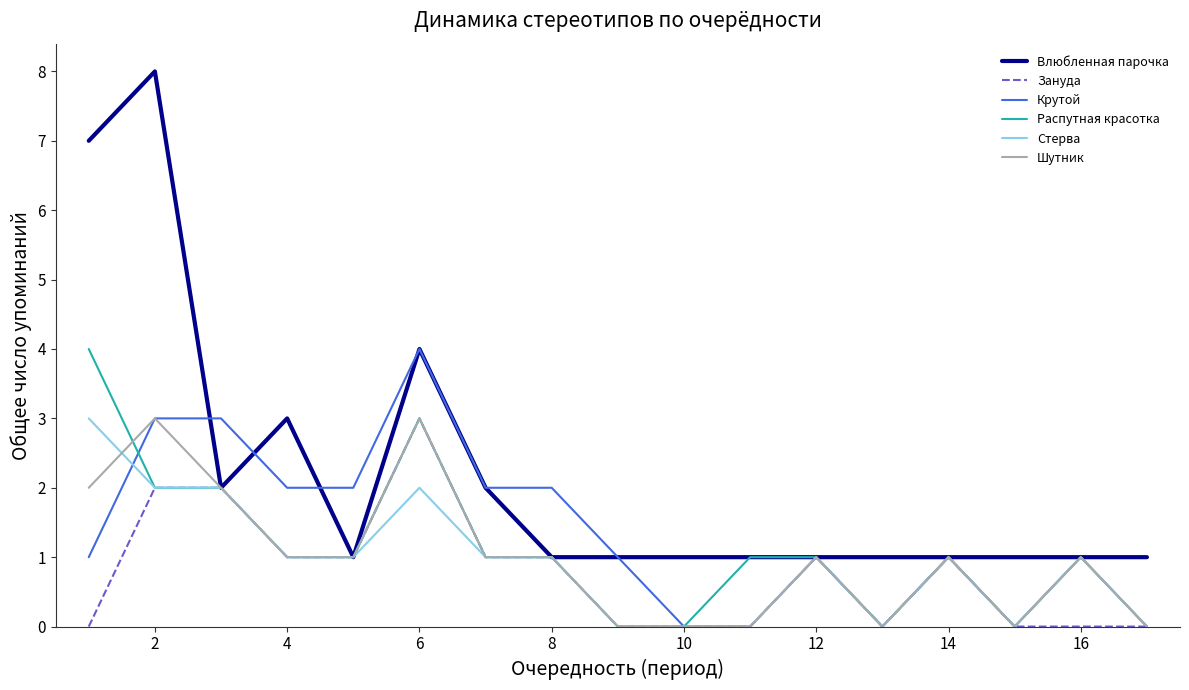

Reading left to right, list all the values displayed in this chart.

Влюбленная парочка: 7	8	2	3	1	4	2	1	1	1	1	1	1	1	1	1	1
Зануда: 0	2	2	1	1	3	1	1	0	0	0	1	0	1	0	0	0
Крутой: 1	3	3	2	2	4	2	2	1	0	0	1	0	1	0	1	0
Распутная красотка: 4	2	2	1	1	3	1	1	0	0	1	1	0	1	0	1	0
Стерва: 3	2	2	1	1	2	1	1	0	0	0	1	0	1	0	1	0
Шутник: 2	3	2	1	1	3	1	1	0	0	0	1	0	1	0	1	0